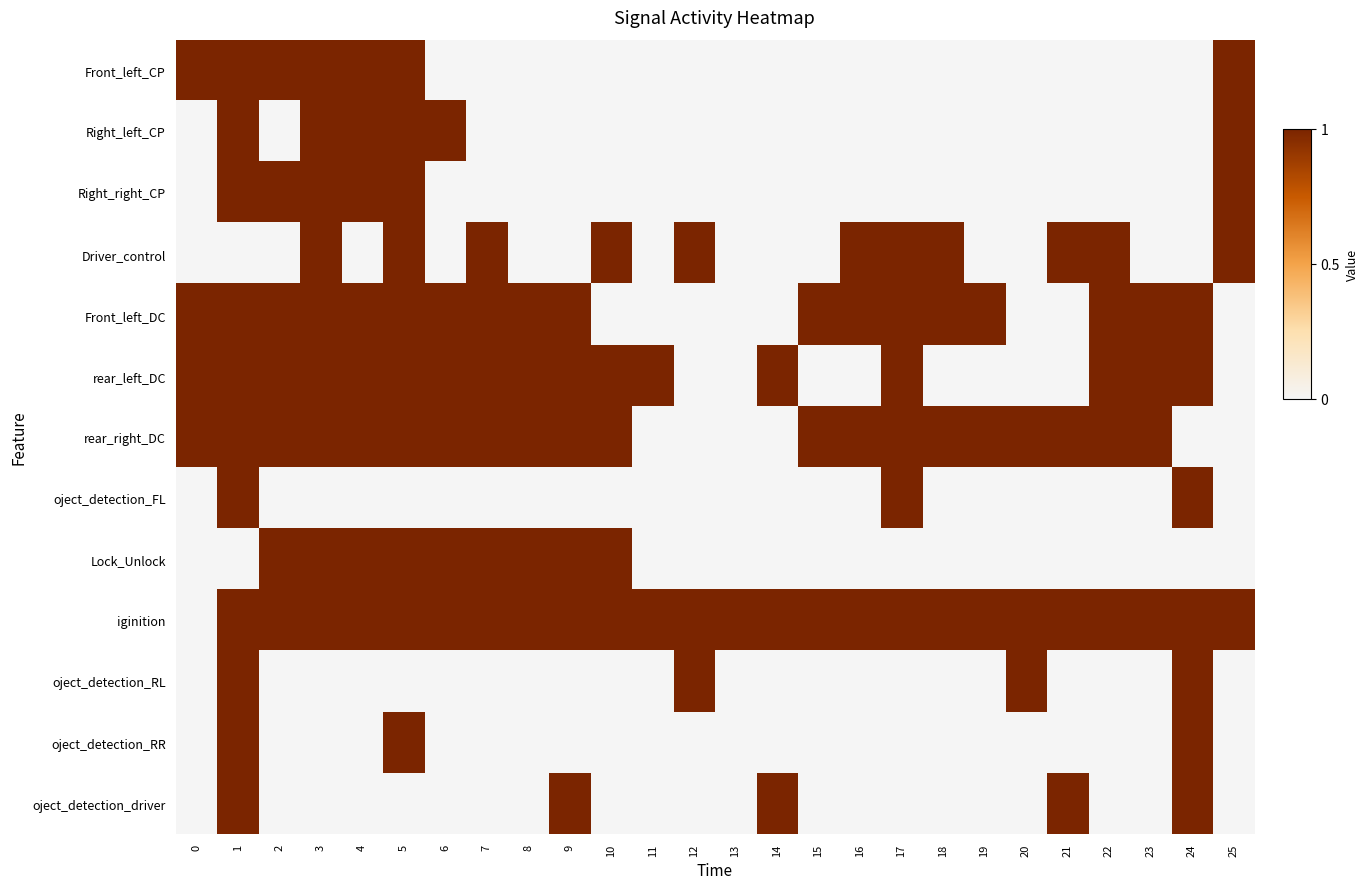

What is the maximum value shown in the chart?

1